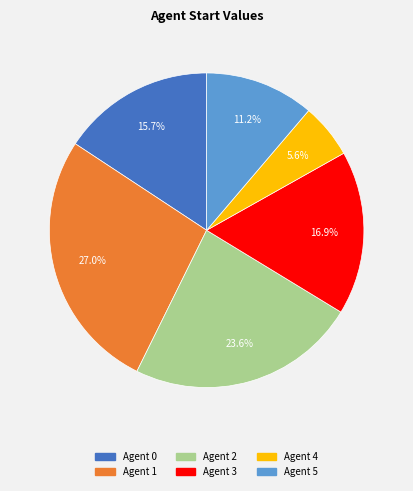

Count the number of slices in the pie.

6